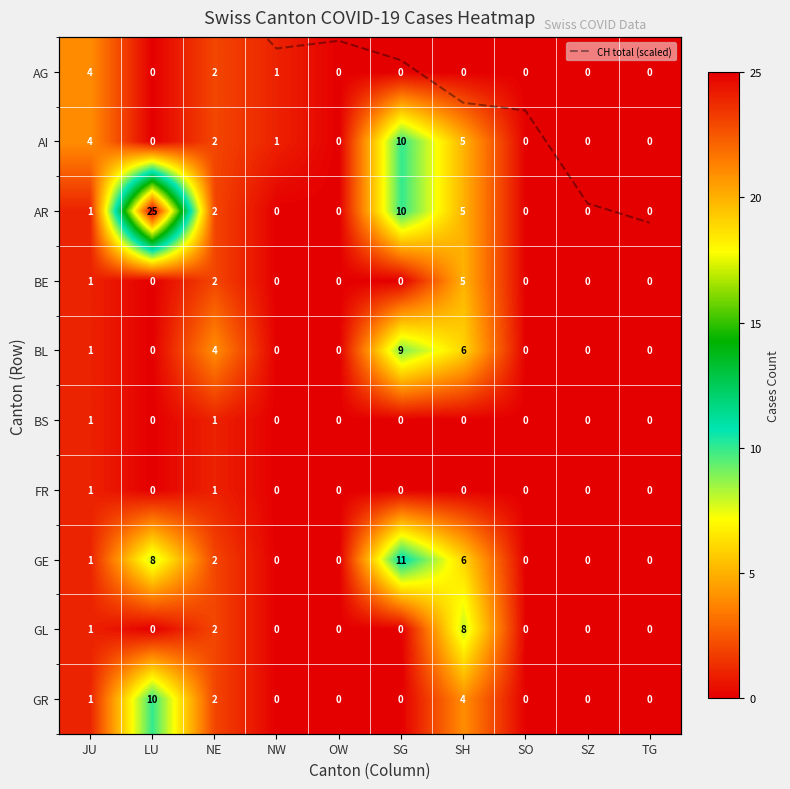

What is the difference between the maximum and second lowest values in the BL series?

9